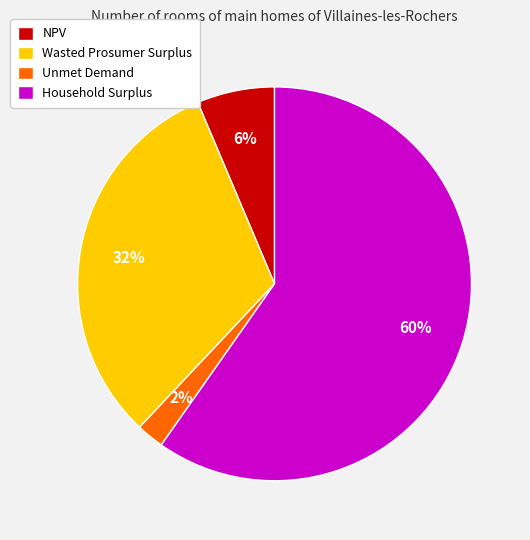

Which category accounts for the majority?

Household Surplus